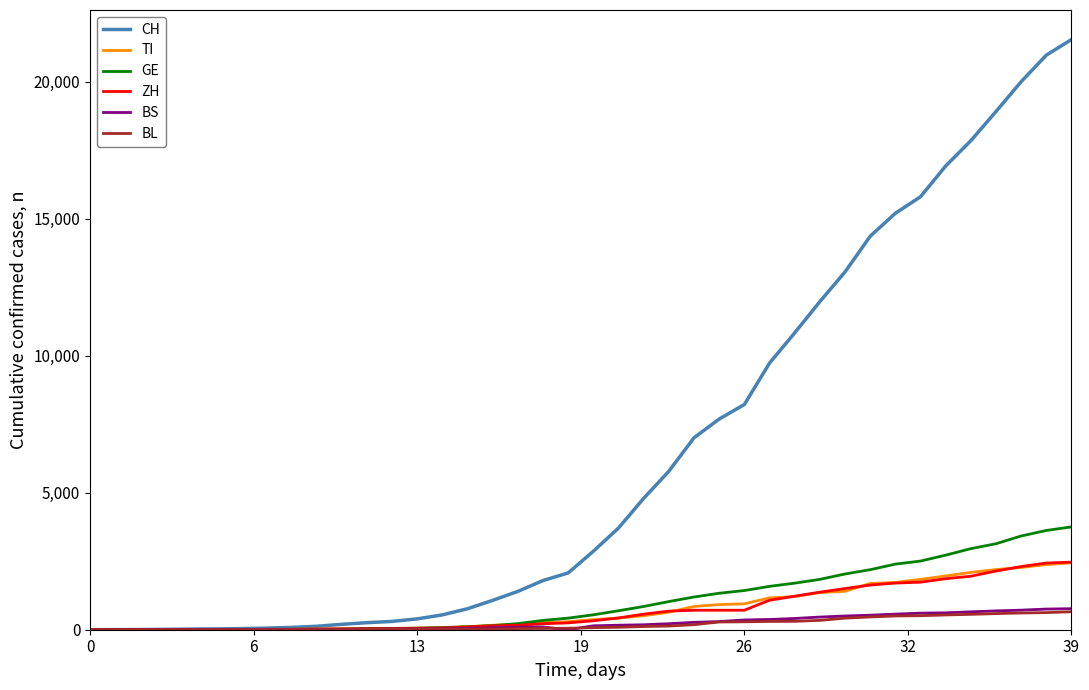

Which series has the widest spread of values?

CH